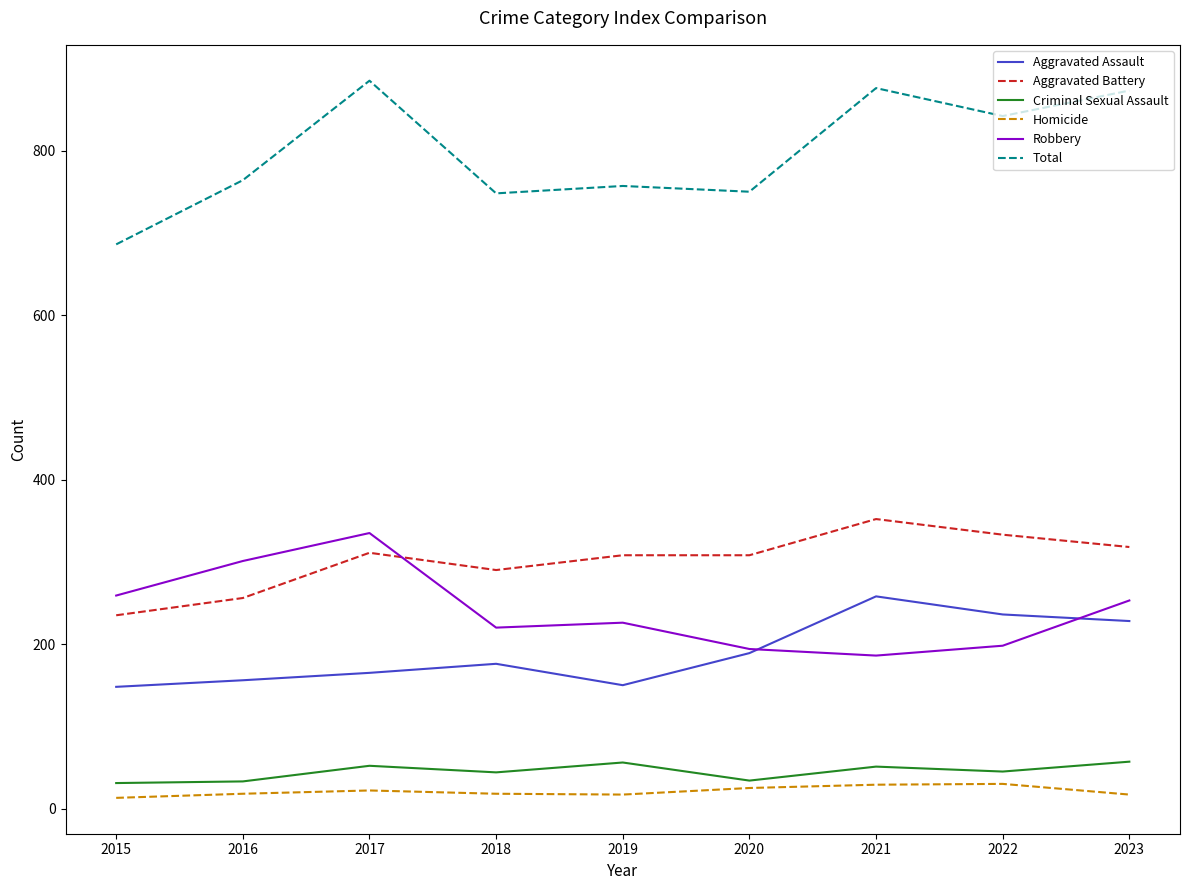

Which series has the widest spread of values?

Total